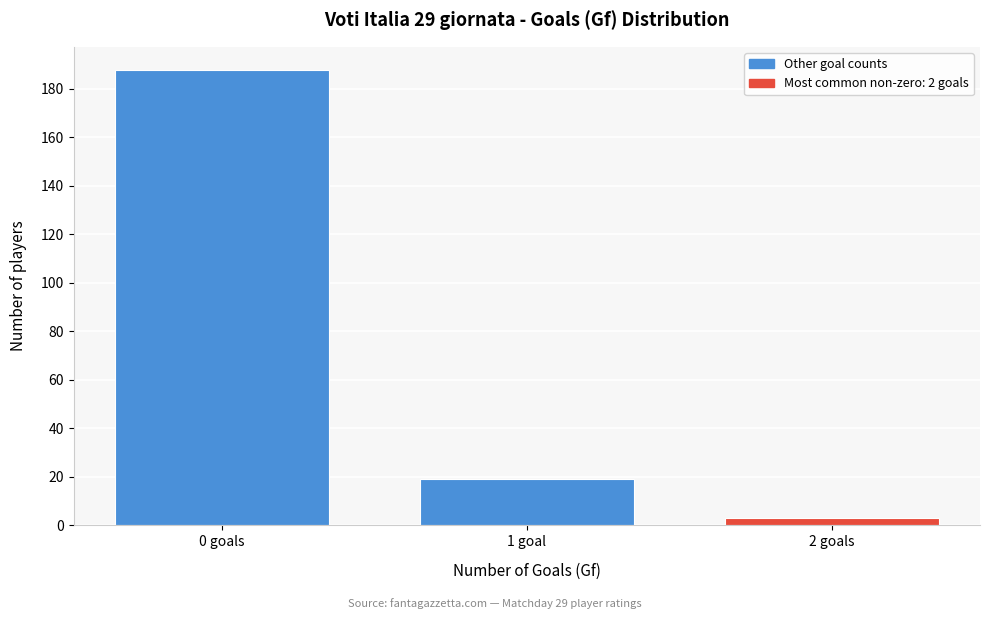

Reading right to left, list all the values displayed in this chart.

3	19	188